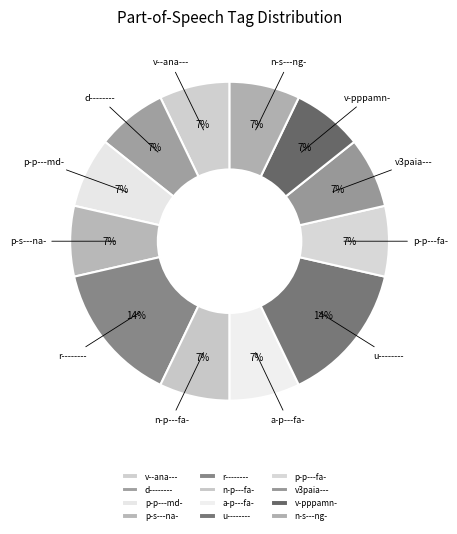

What percentage is the v-pppamn- slice, to the nearest percent?

7%